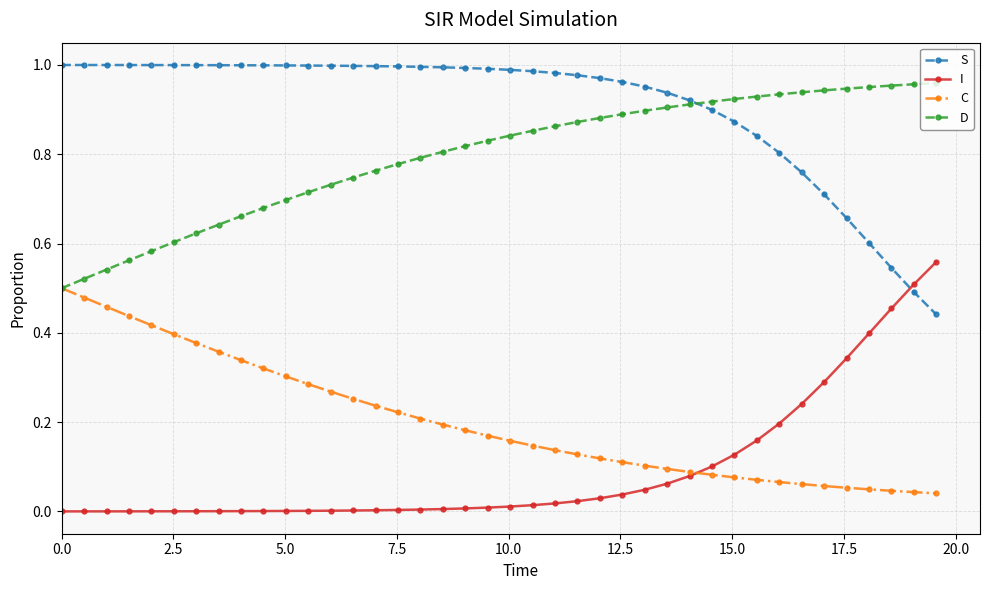

List the series in order of their peak value, lowest first.

C, I, D, S